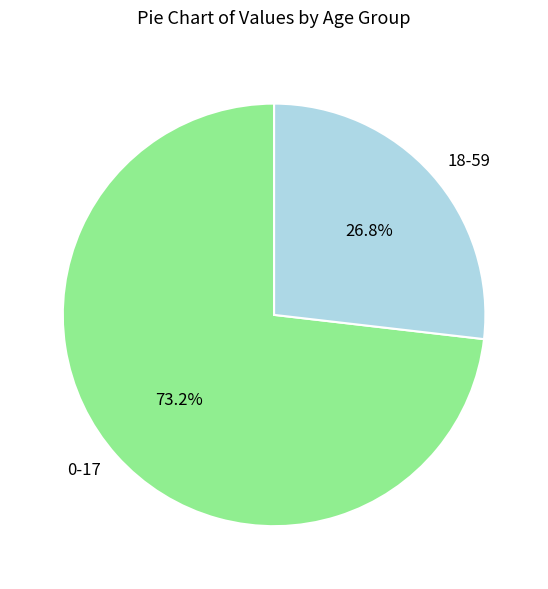

True or false: 18-59 accounts for 27% of the total.

True